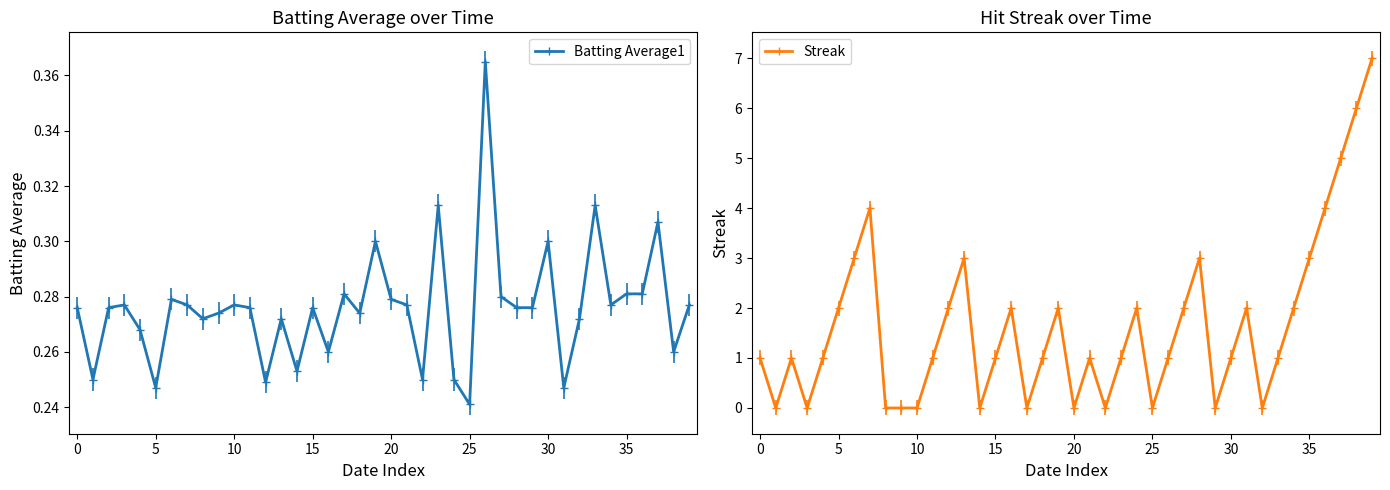

How many lines are shown in the chart?

2